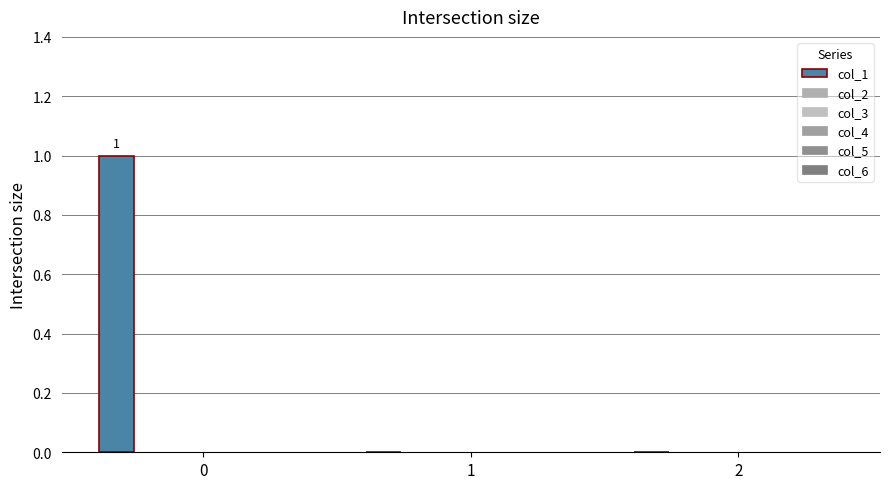

At which category does the chart reach its minimum across all series?

1